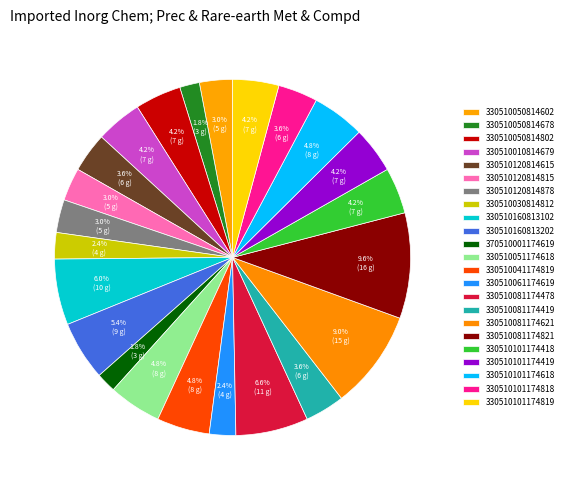

Count the number of slices in the pie.

23